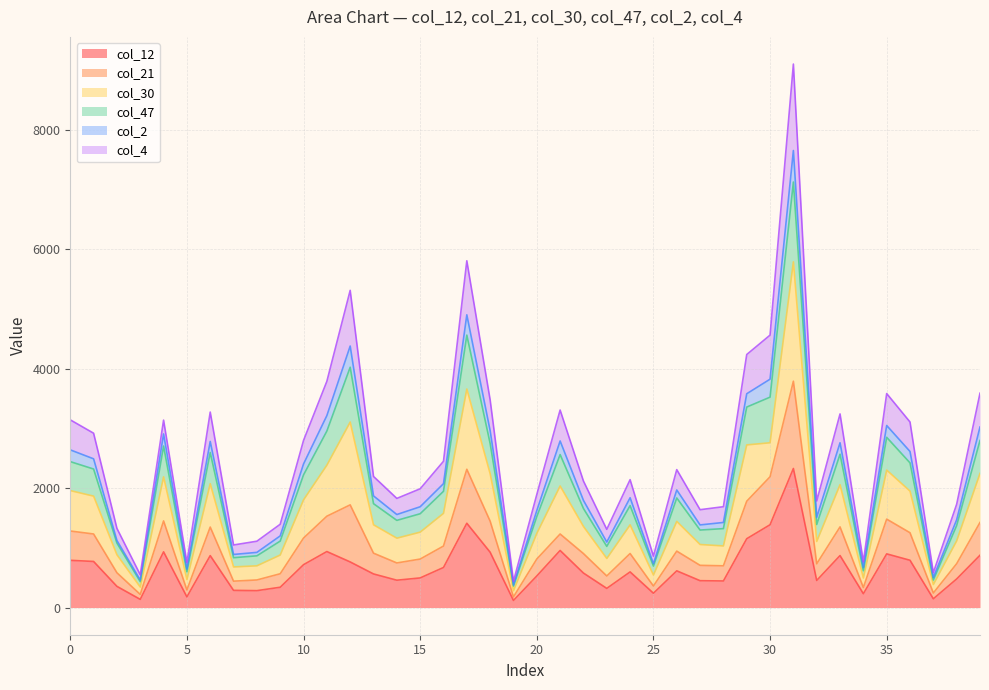

Where is the first local minimum for col_12?

3